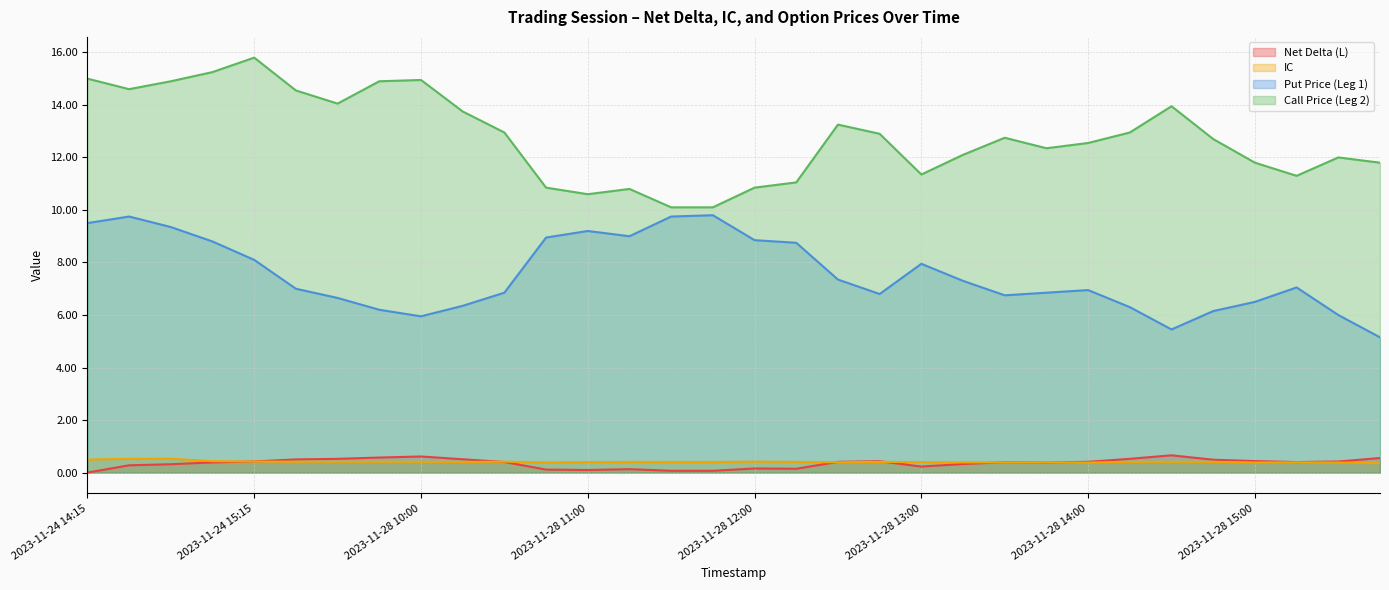

Does the chart display data point markers on the line(s)?

No